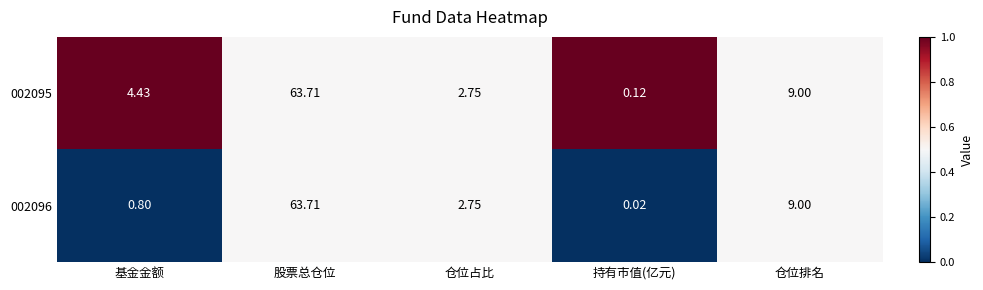

At 基金金额, list the series in order from largest to smallest.

002095, 002096